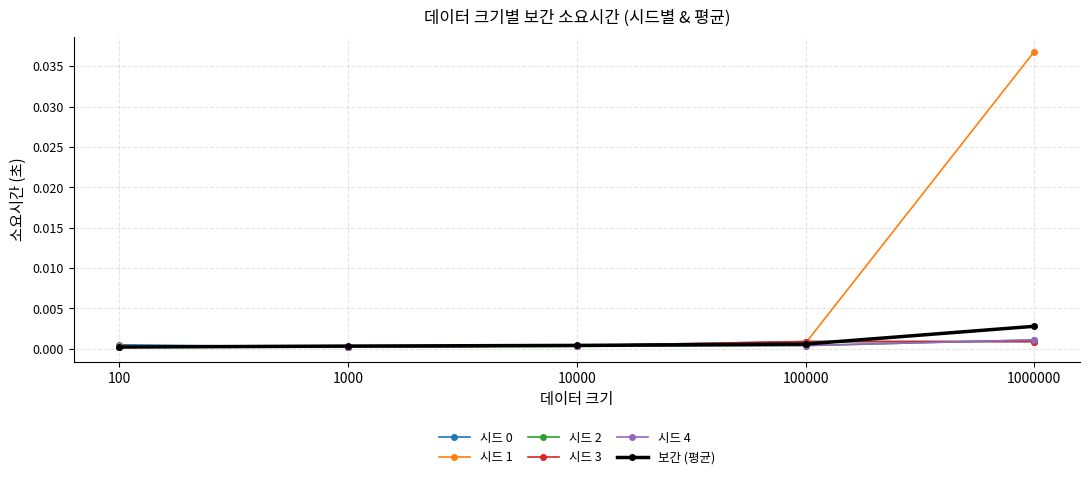

True or false: 시드 4 has a value of 0.0 at 1000.

True